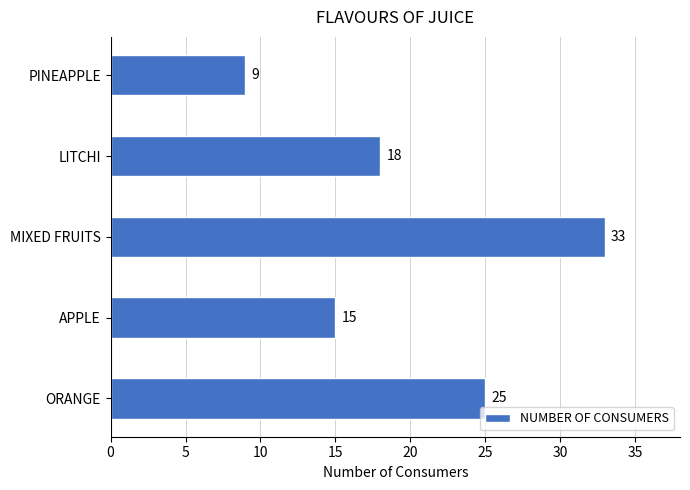

Between APPLE and ORANGE, which is larger?

ORANGE